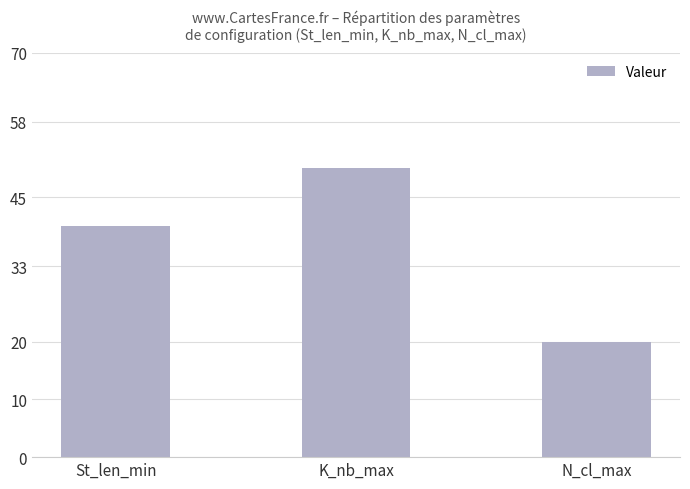

Which label corresponds to the smallest value in the chart?

N_cl_max